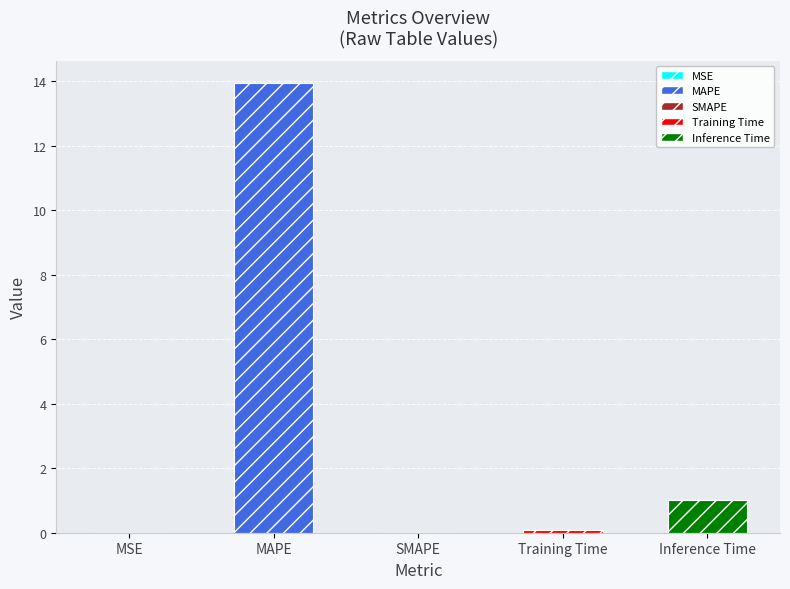

What is the maximum value shown in the chart?

13.9